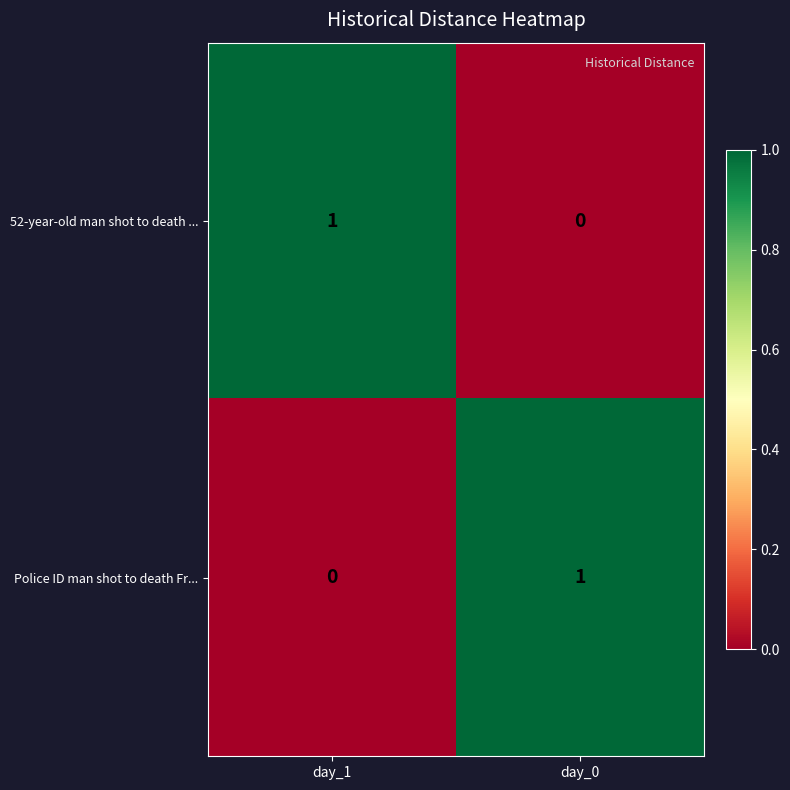

What is the total value across all series at day_0?

1